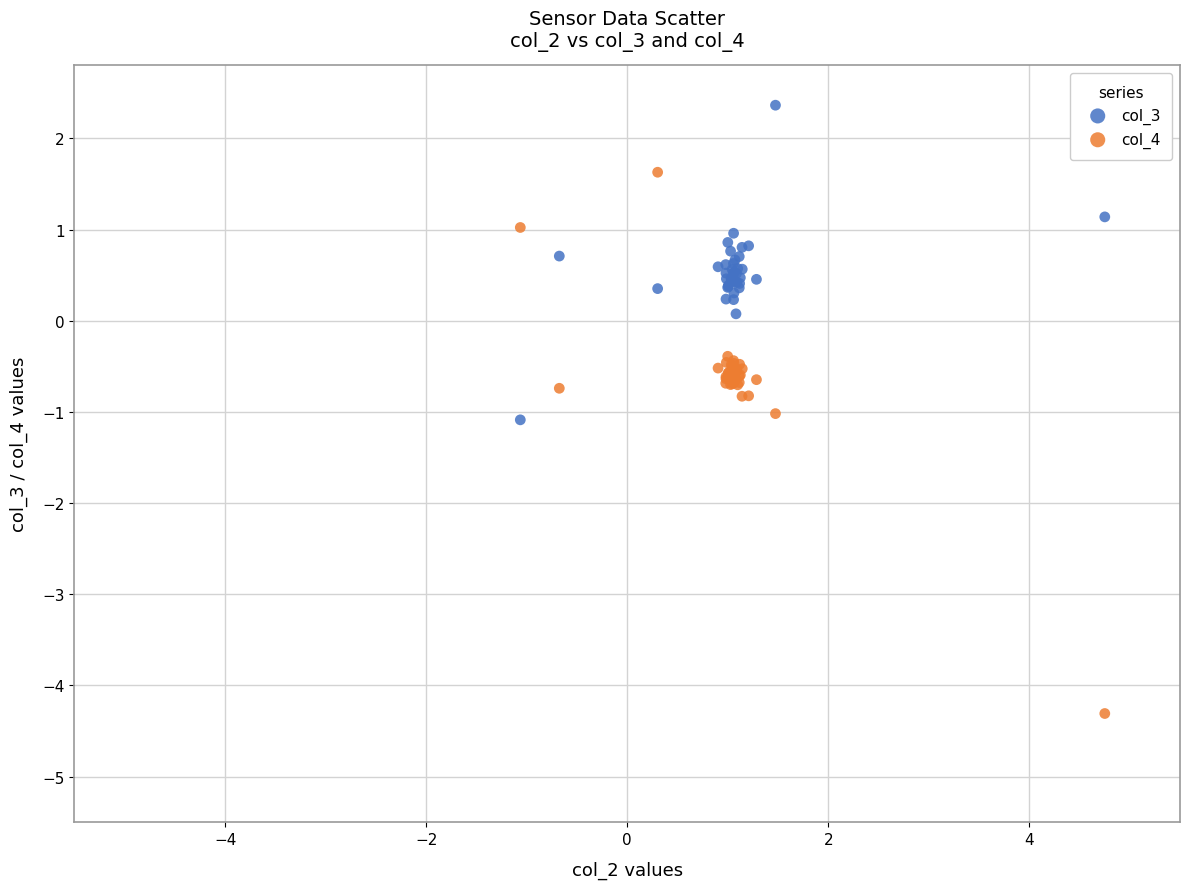

Which series has the largest Y range (max minus min)?

col_4